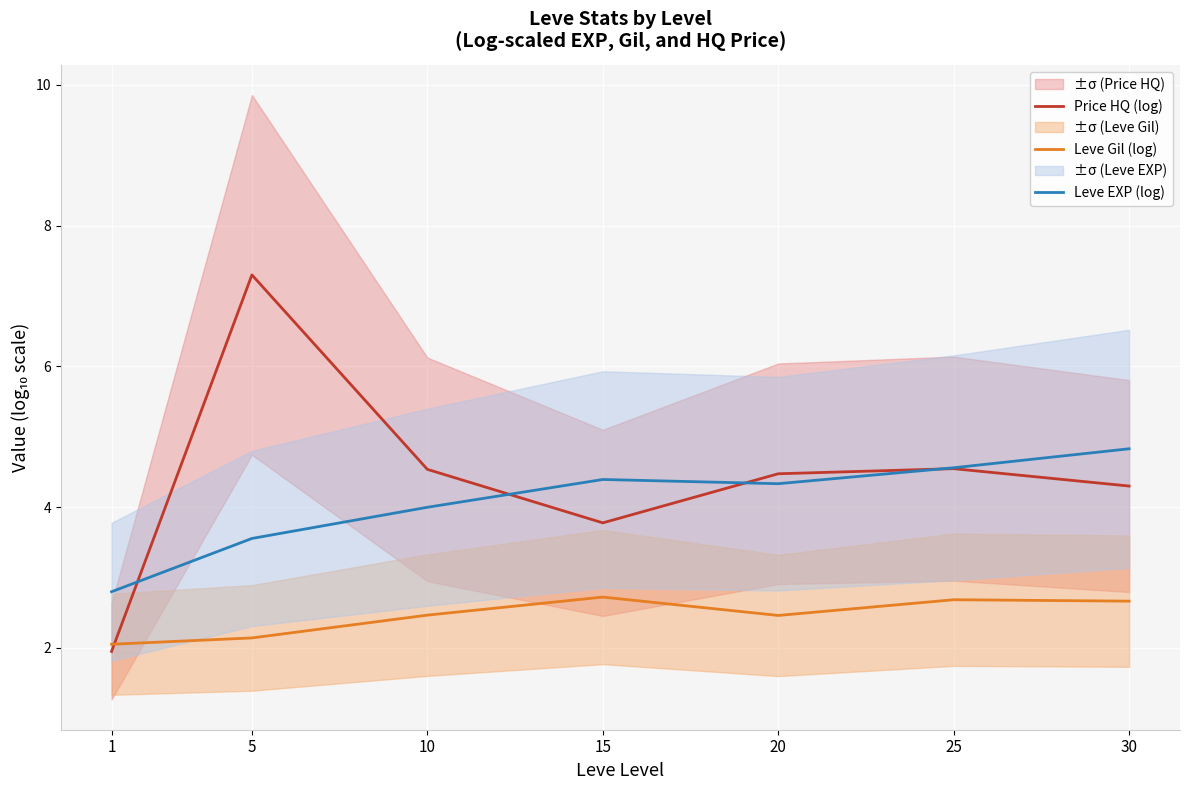

What is the spread (max minus min) of values at 10?

2.1